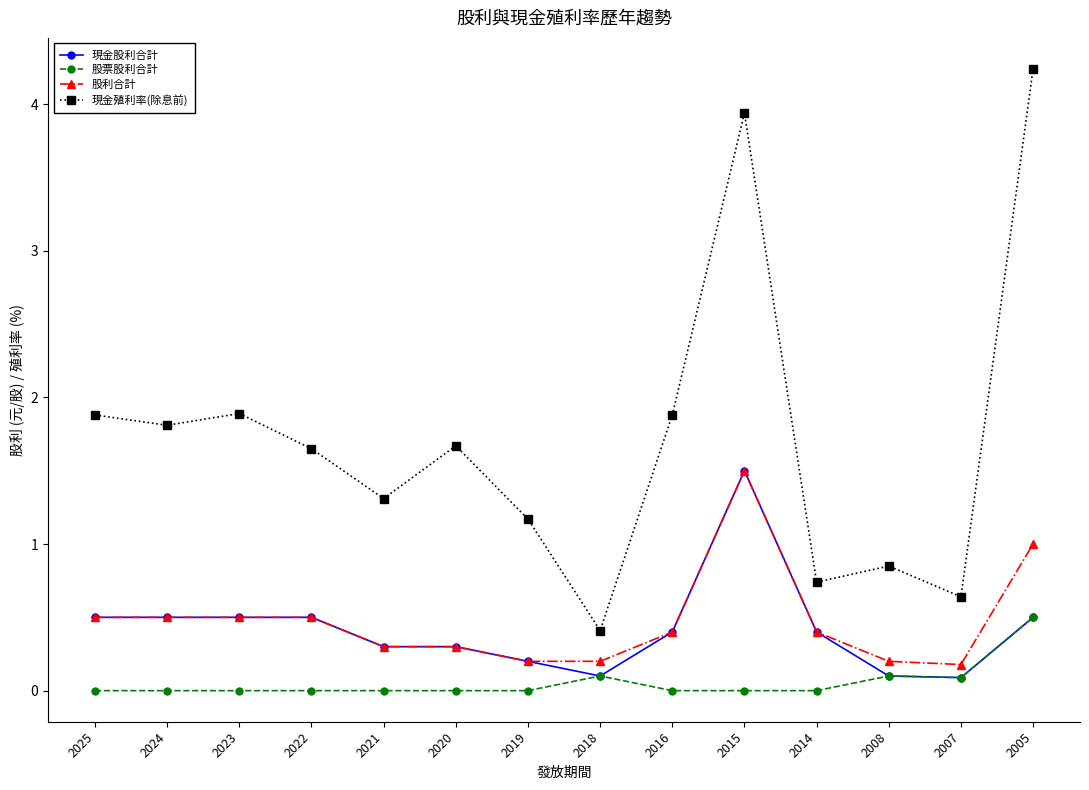

The 股票股利合計 series shows 0.3 at 2005. True or false?

False